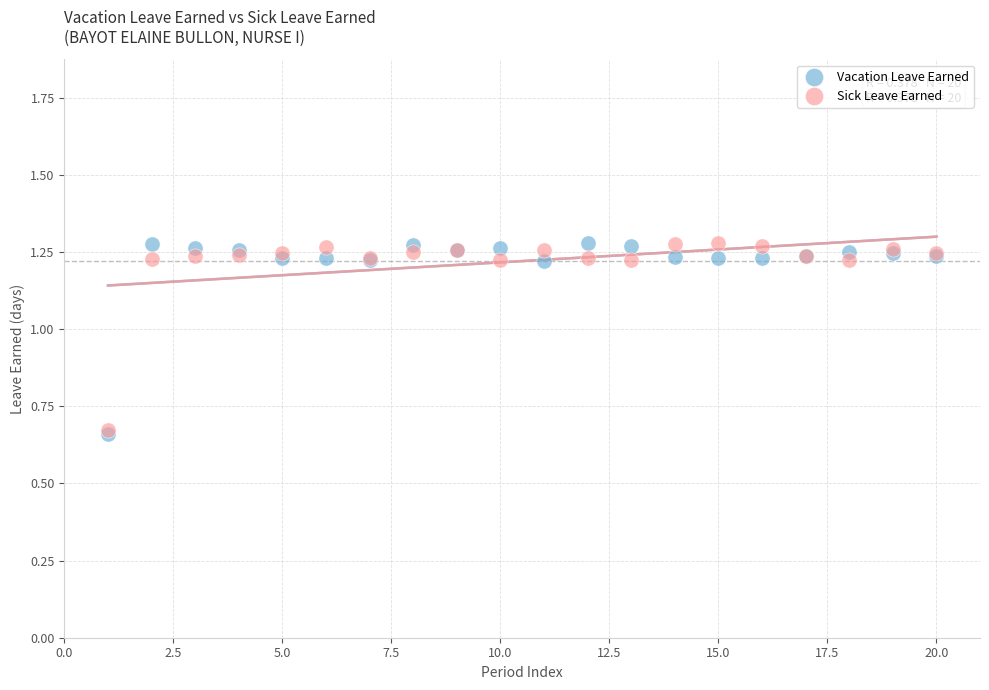

What are all the series names shown in the legend?

Vacation Leave Earned, Sick Leave Earned